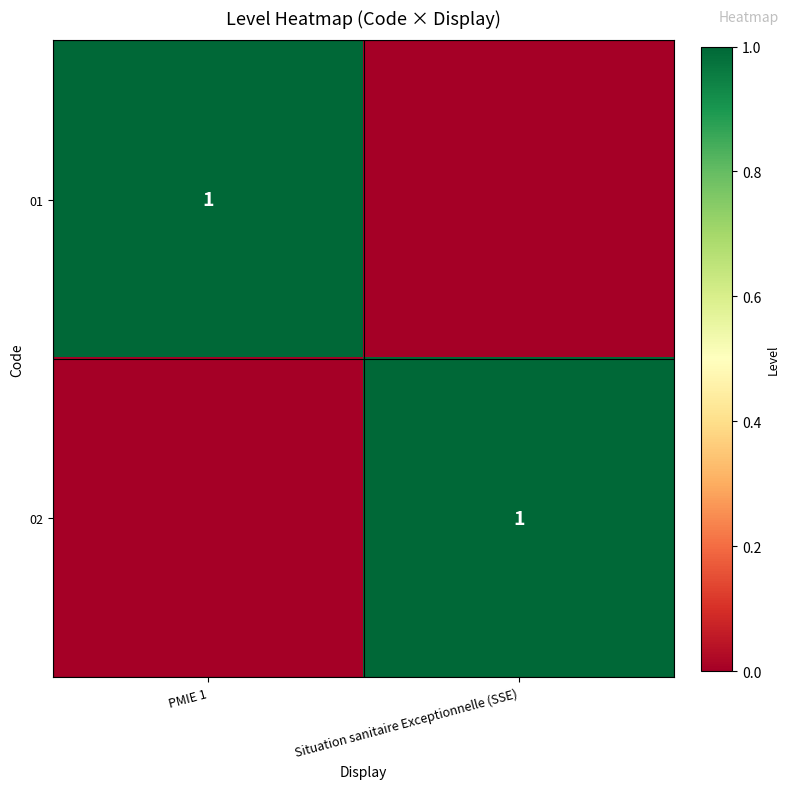

Rank the series at Situation sanitaire Exceptionnelle (SSE) from lowest to highest value.

01, 02